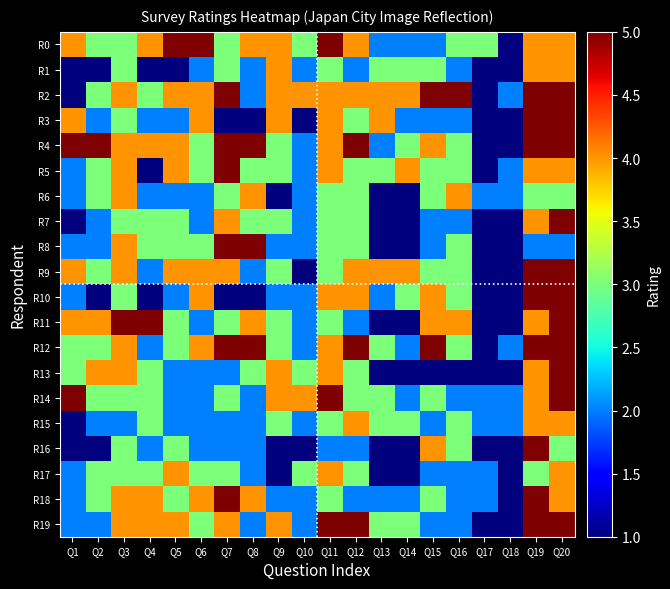

What is the difference between the highest and lowest values at Q18?

1